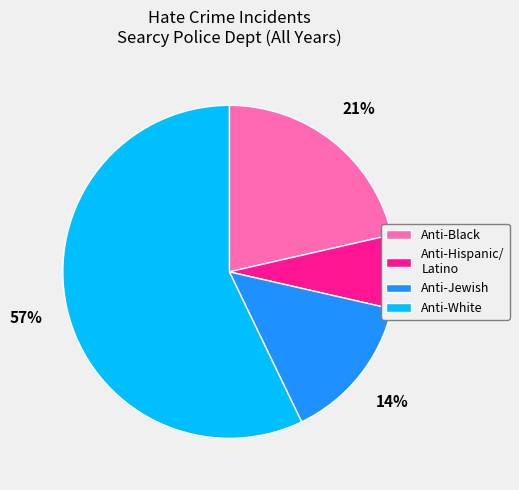

Is there any slice that represents more than half of the pie?

Yes